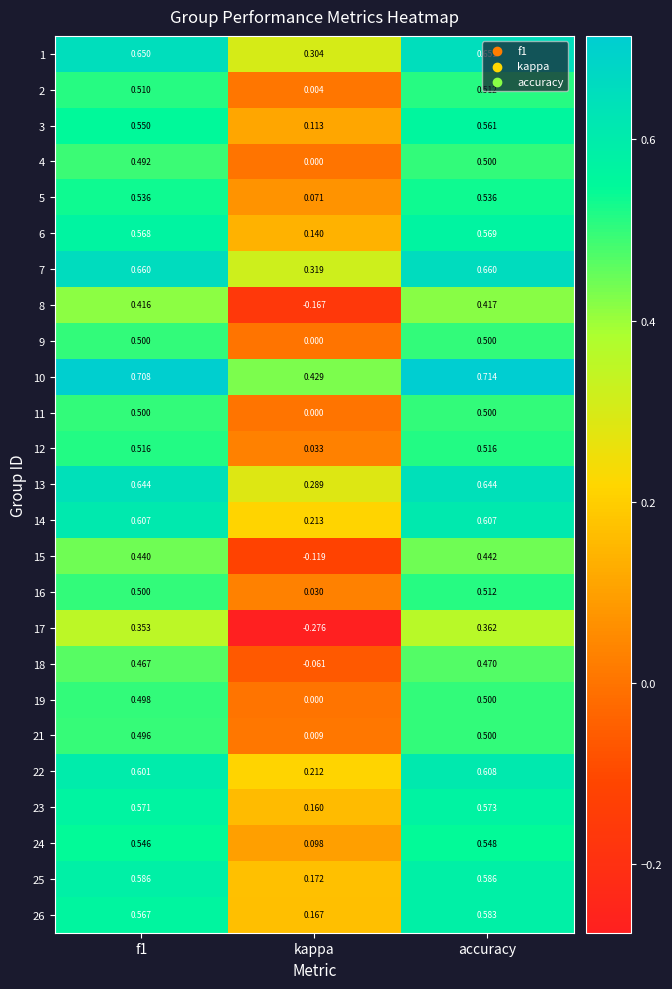

Where is 17 nearest to the value 0?

kappa